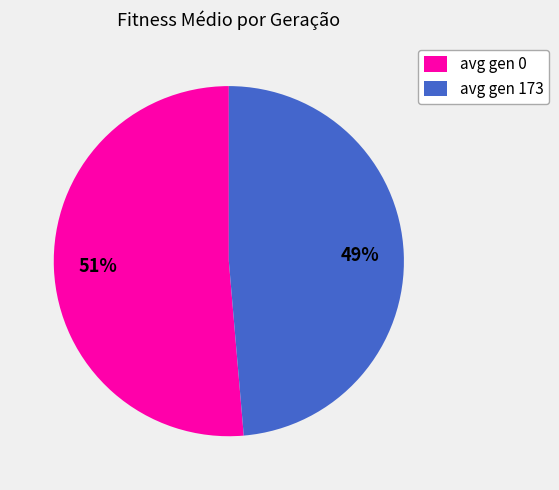

Between avg gen 173 and avg gen 0, which is larger?

avg gen 0